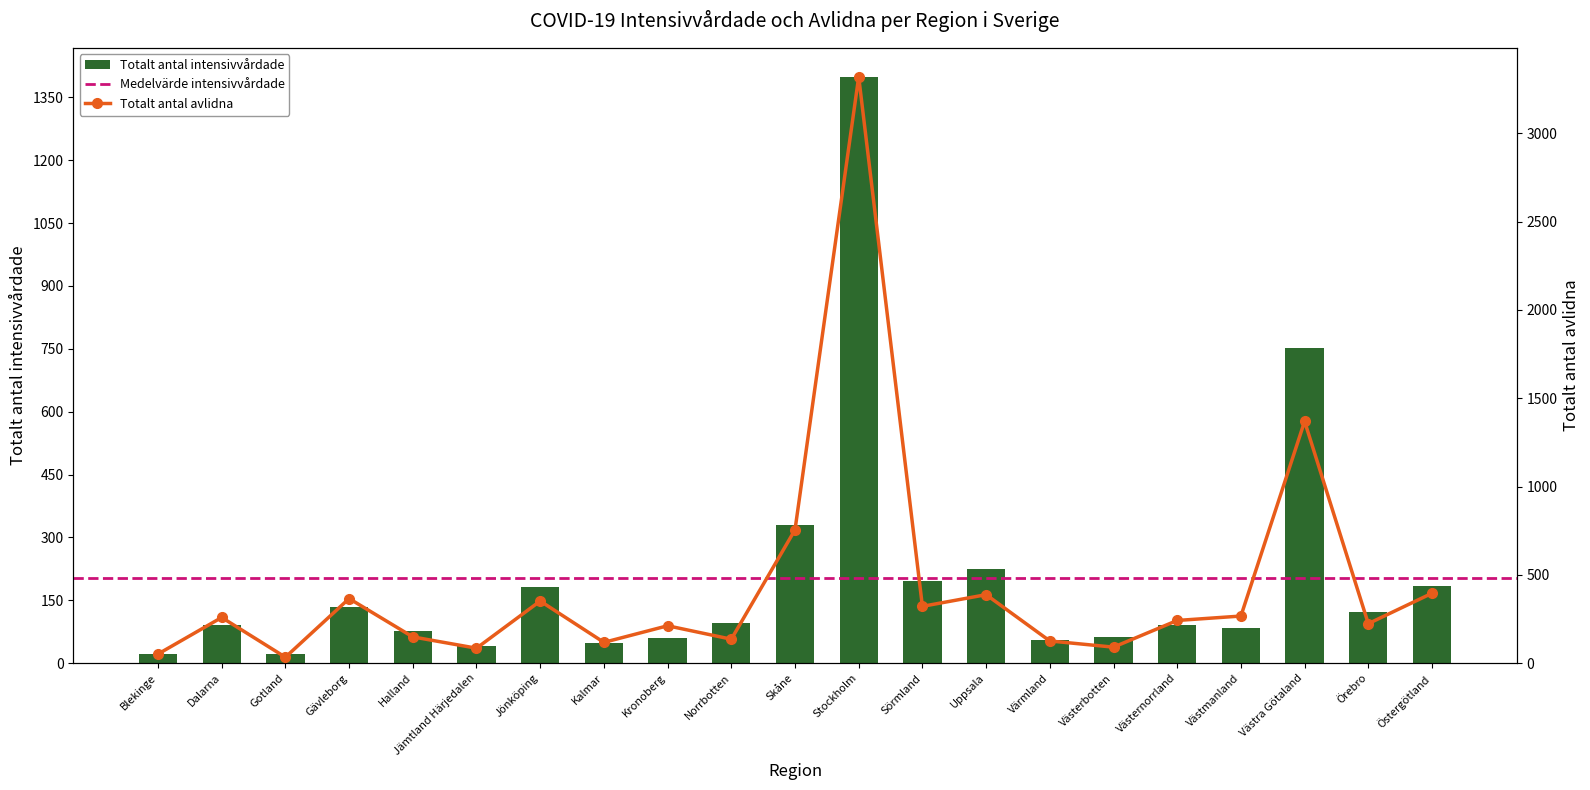

Does the chart contain stacked bars?

No